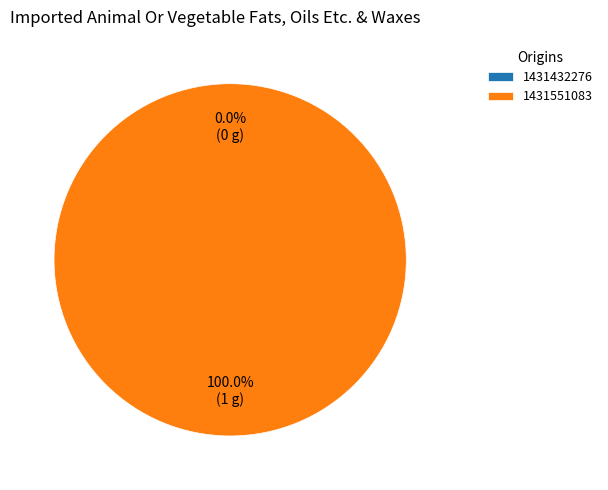

Rank the categories by value from lowest to highest.

1431432276, 1431551083